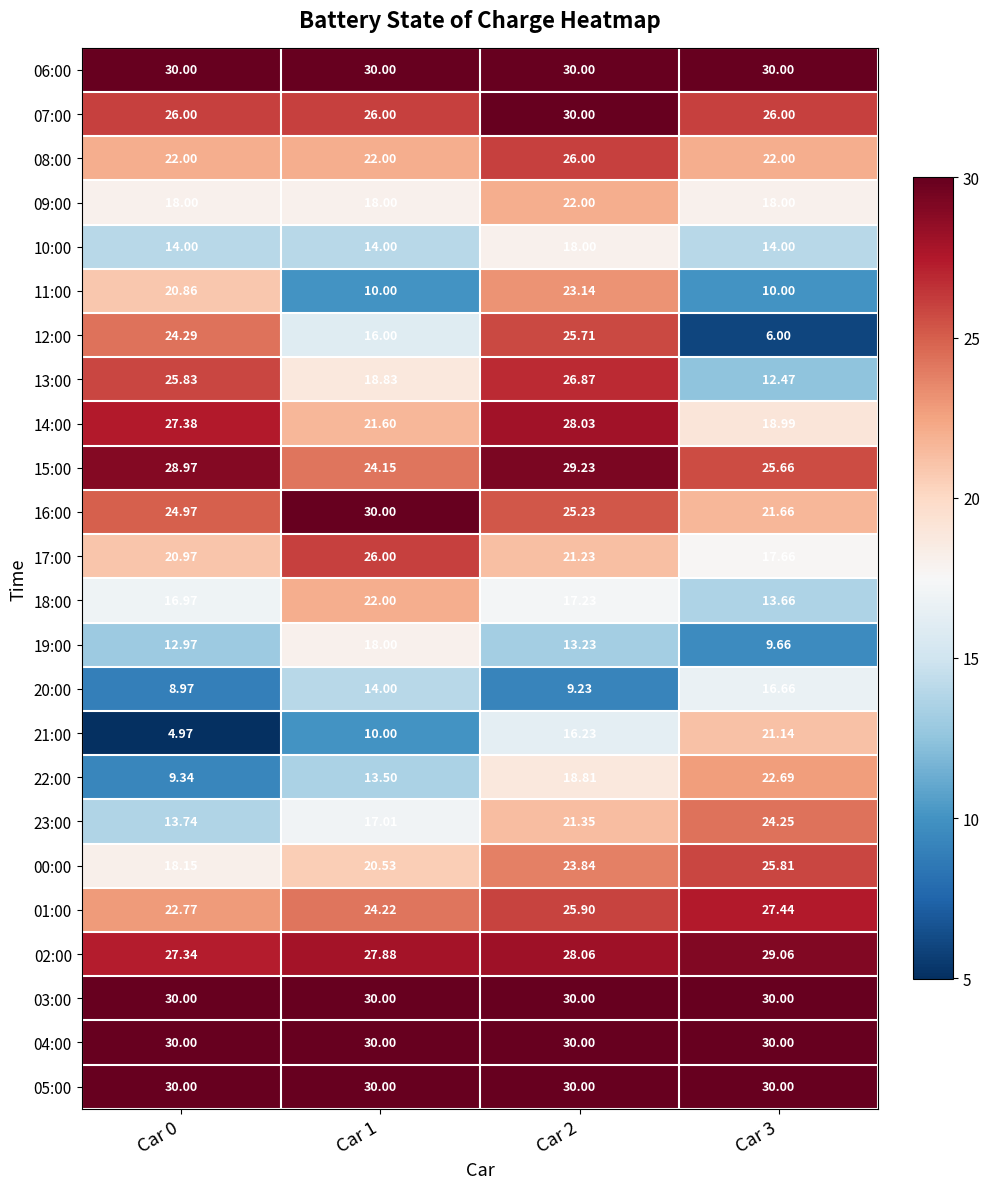

At which category is the sum across all series the highest?

Car 2